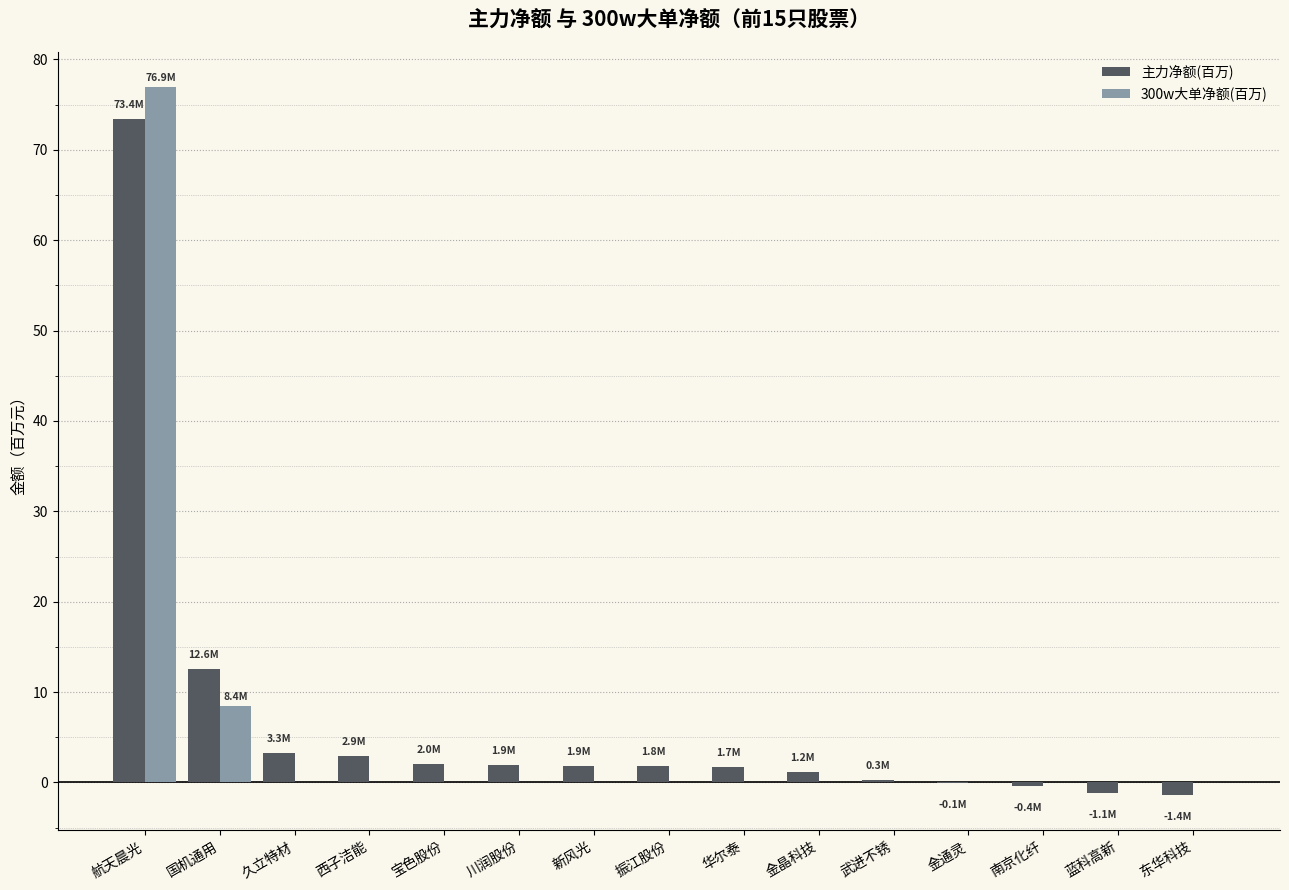

Is it true that 300w大单净额(百万) equals -44.6 at 西子洁能?

False